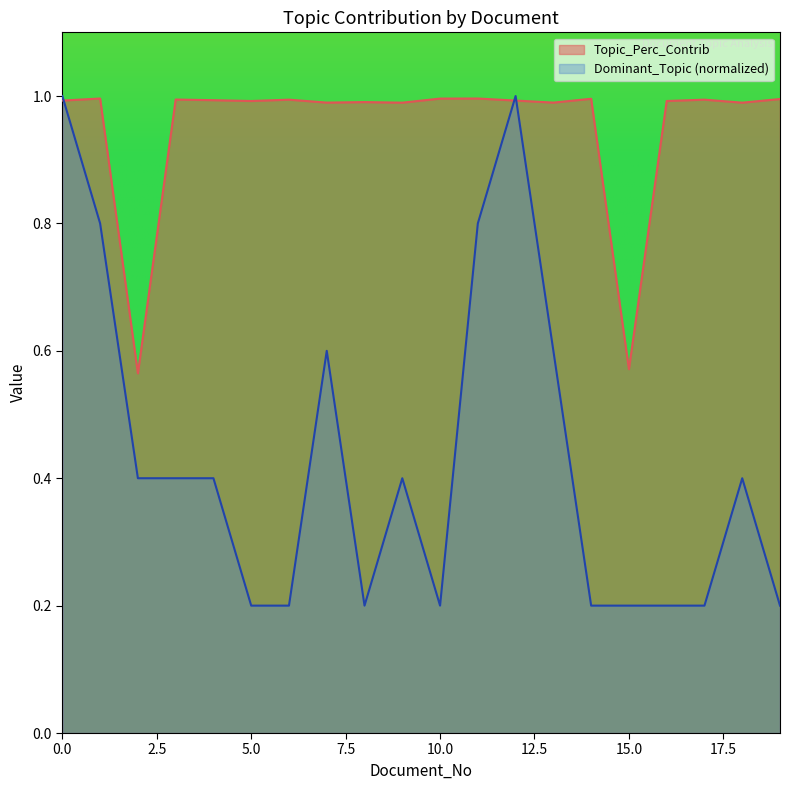

Count the number of categories in the chart.

20